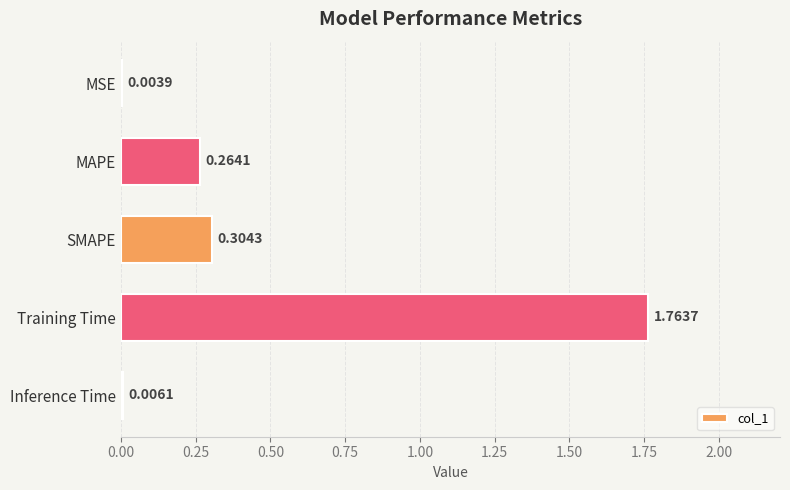

What is the change in value from MAPE to Training Time?

+1.5